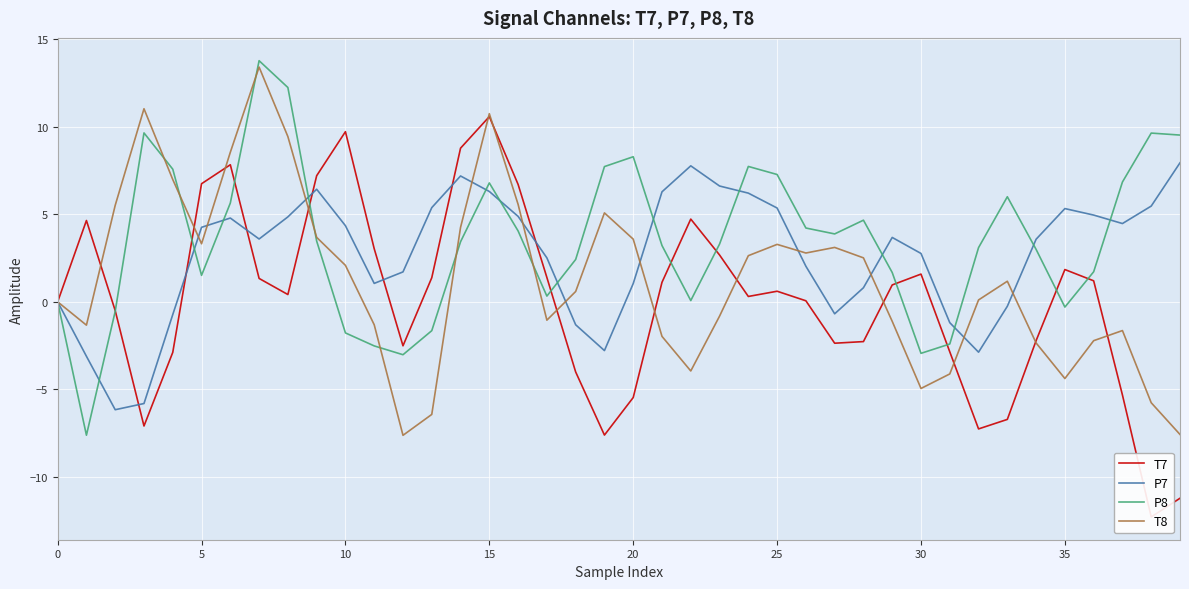

Is this an area chart (filled region under the line)?

No